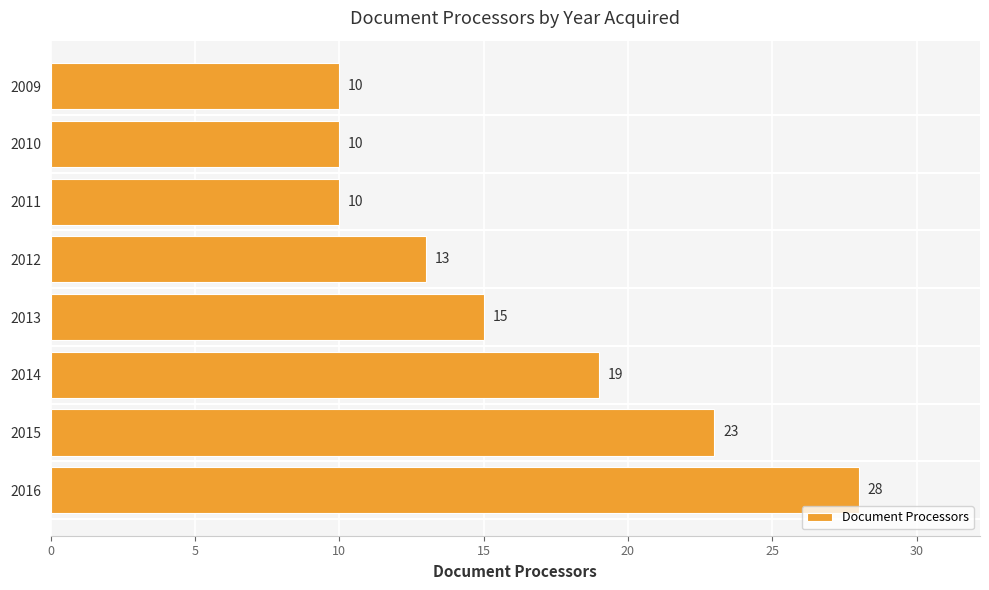

Count the number of categories in the chart.

8